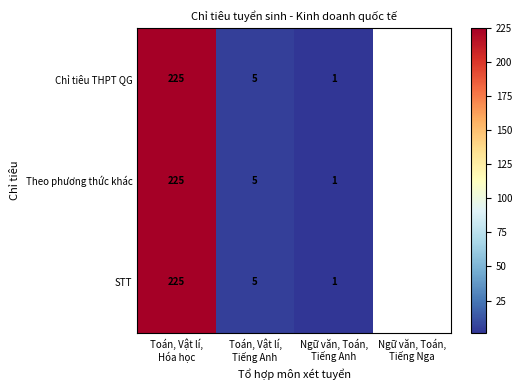

Rank the categories by Theo phương thức khác value from lowest to highest.

Ngữ văn, Toán, Tiếng Anh, Ngữ văn, Toán, Tiếng Nga, Toán, Vật lí, Tiếng Anh, Toán, Vật lí, Hóa học